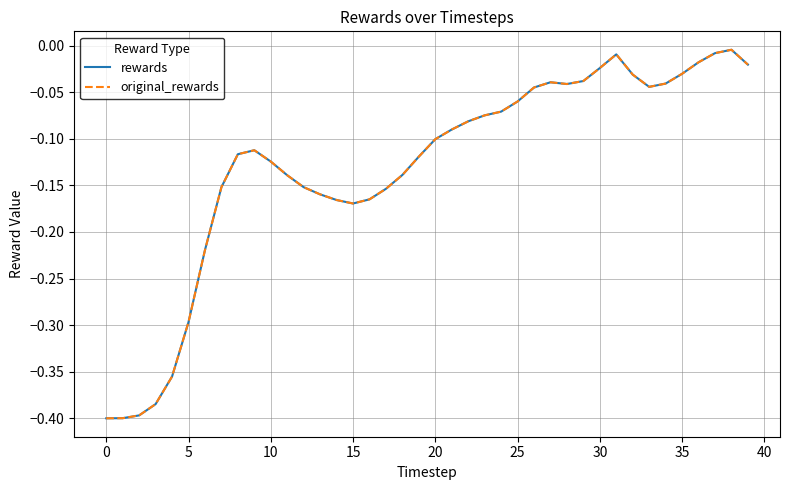

Is this an area chart (filled region under the line)?

No